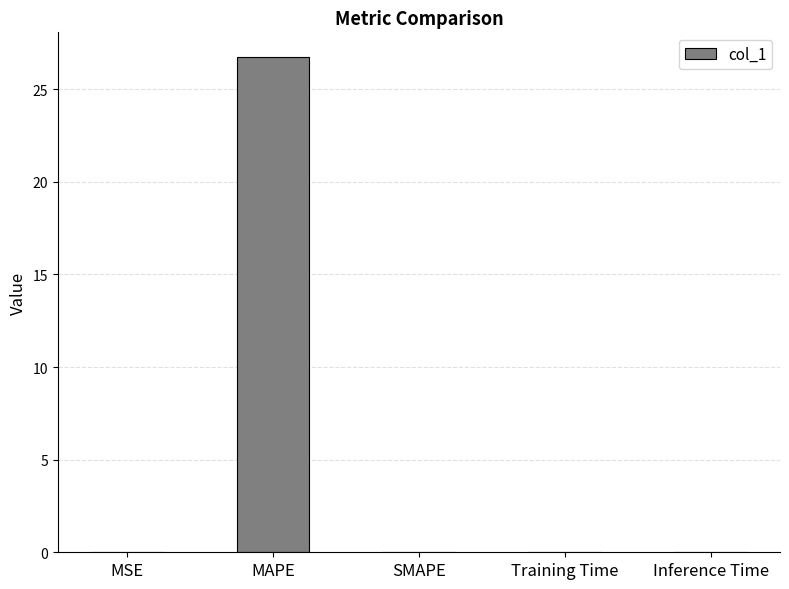

Which has a higher value, MAPE or Inference Time?

MAPE